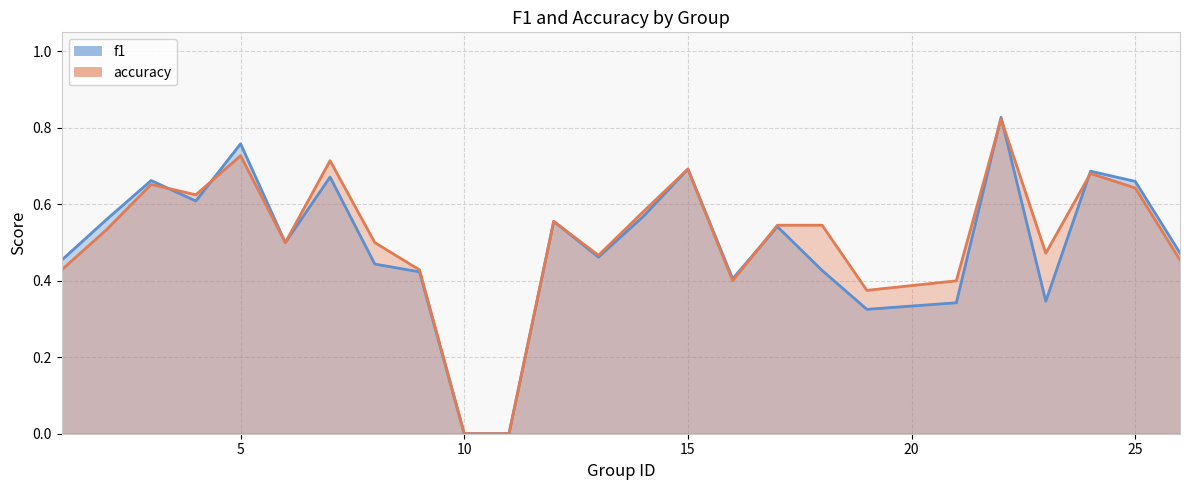

True or false: f1 has more than 1 interior local peaks.

True